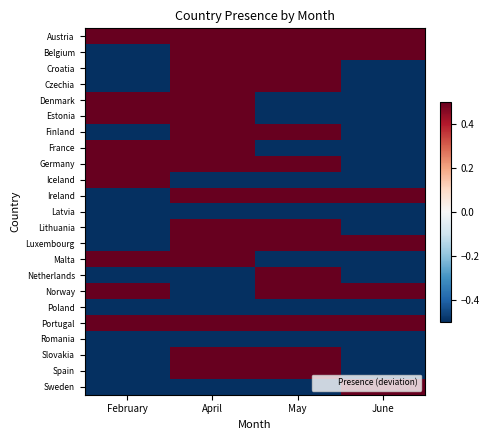

Which category has the lowest value across all series?

February